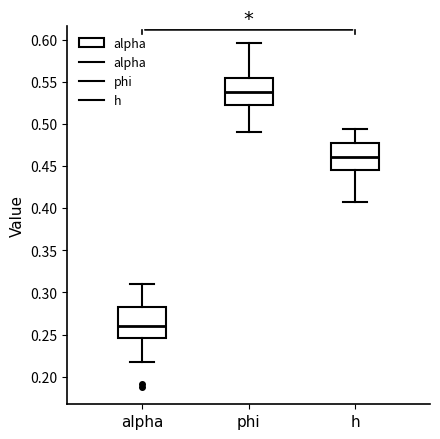

Reading left to right, transcribe this box plot: for each box, give where its median line is, the range the box spans, and where its two whiskers end, as read against the y-axis. The values are not printed on the chart, so give them approximately, as read against the axis.

alpha: median 0.260, box 0.245 to 0.280, whiskers 0.215 to 0.310
phi: median 0.540, box 0.520 to 0.555, whiskers 0.490 to 0.595
h: median 0.460, box 0.445 to 0.475, whiskers 0.410 to 0.495